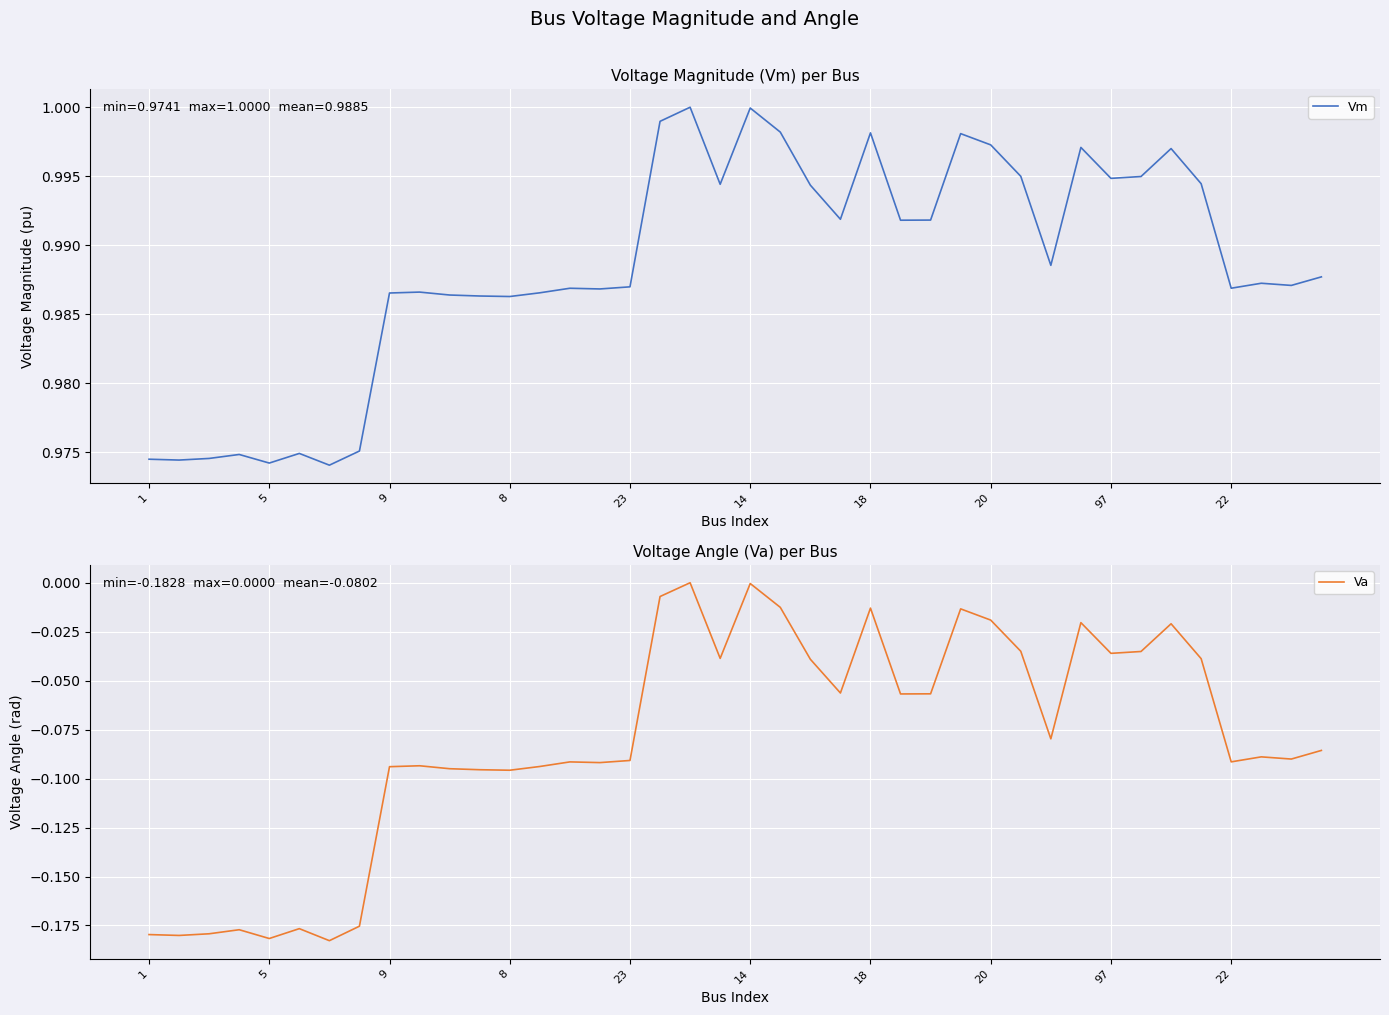

The Va series shows -0.1 at 26. True or false?

False